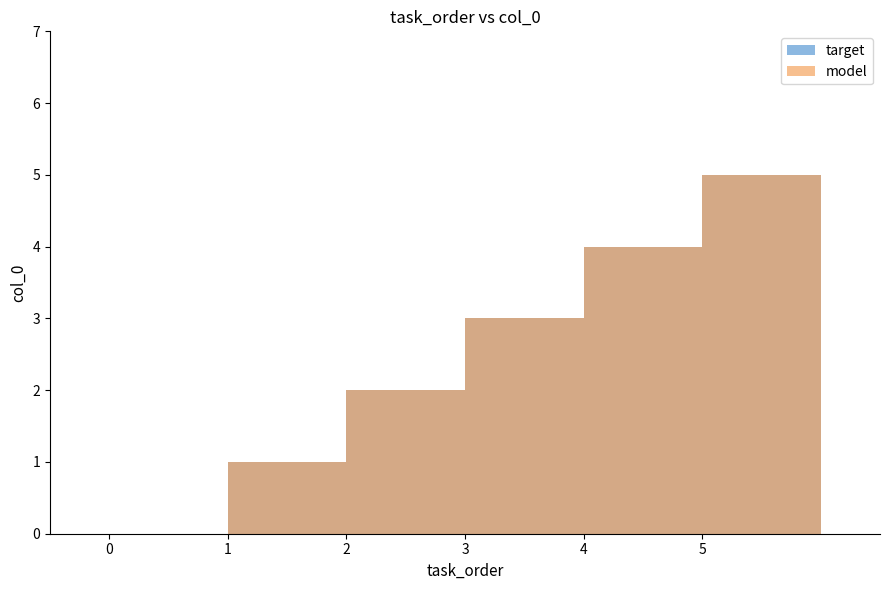

How many data points in model are less than 3?

3